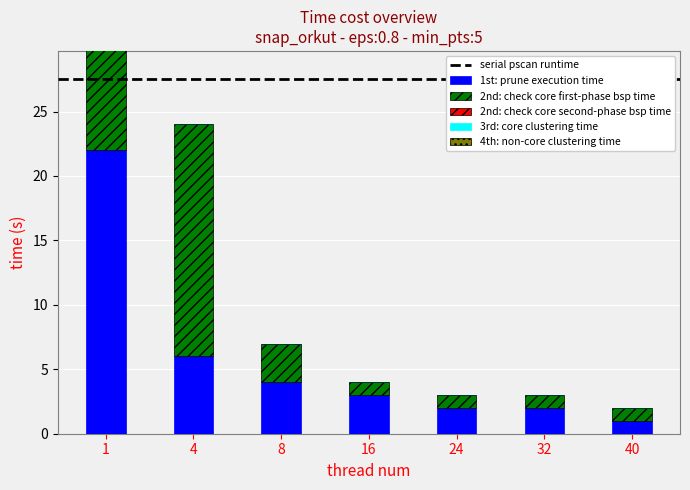

Rank the series by their maximum value, from highest to lowest.

1st: prune execution time, 2nd: check core first-phase bsp time, 2nd: check core second-phase bsp time